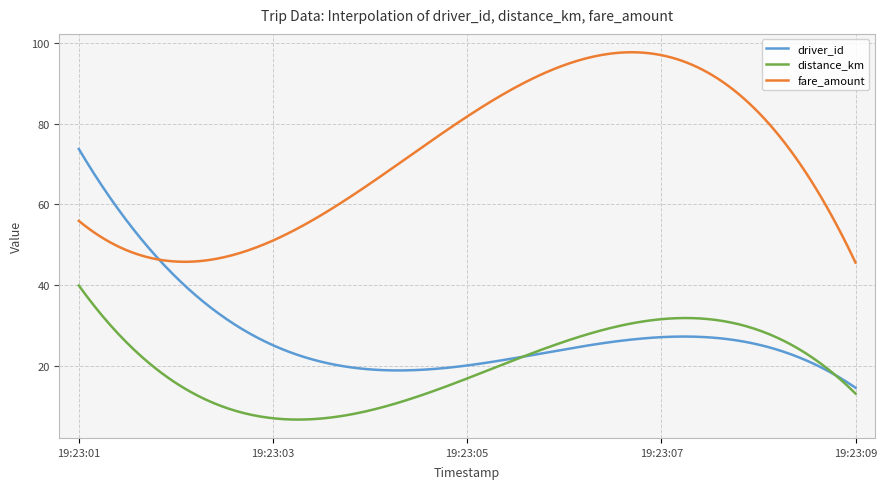

In distance_km, how many points are higher than both neighbors (excluding endpoints)?

1